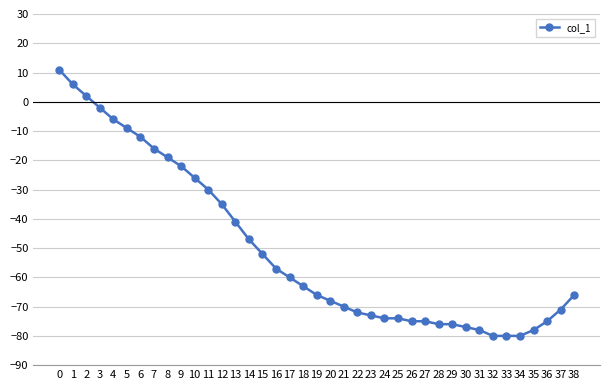

What is the difference between the maximum and minimum values?

91